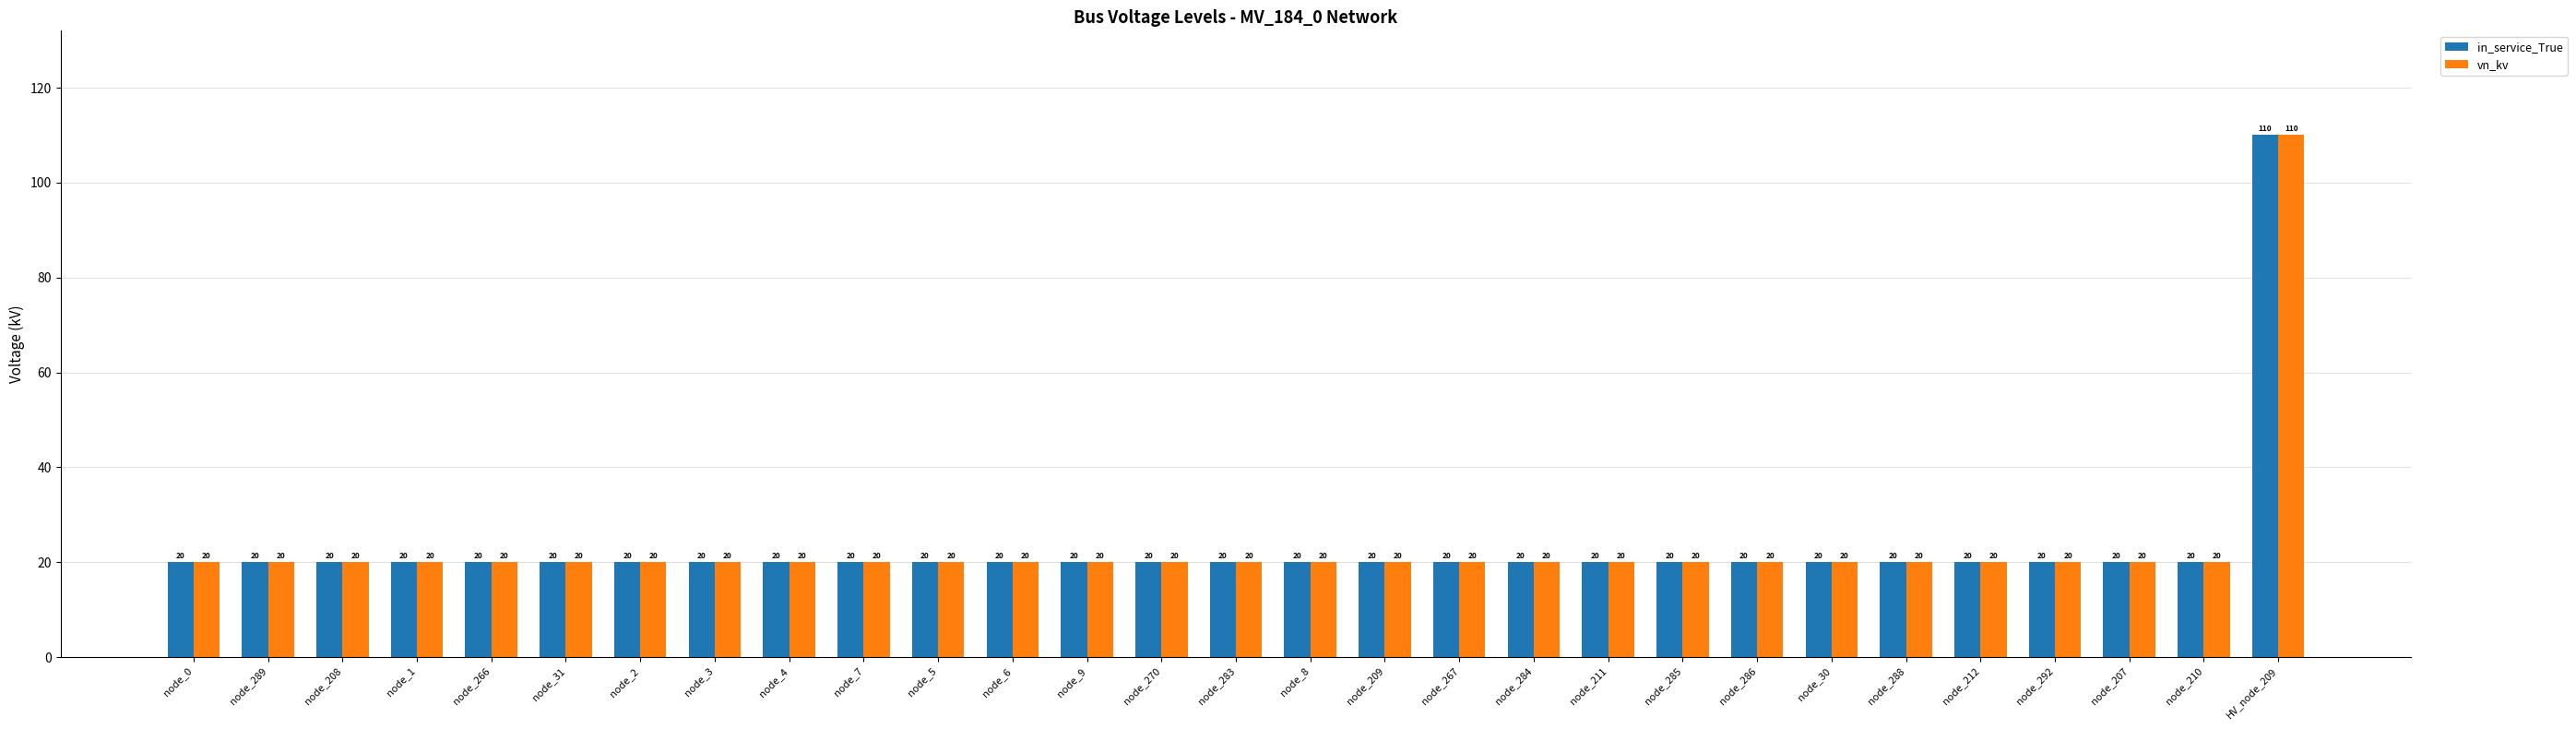

Count the number of data series in this chart.

2